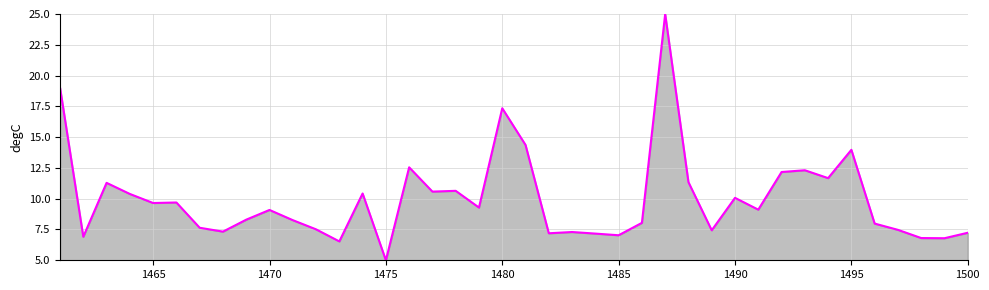

What is the maximum value shown in the chart?

25.0